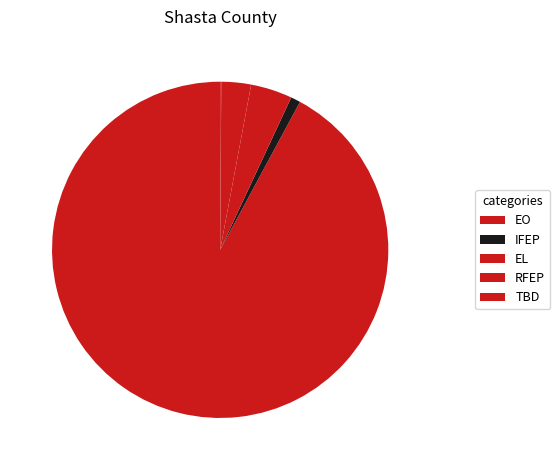

How many slices are in this pie chart?

5